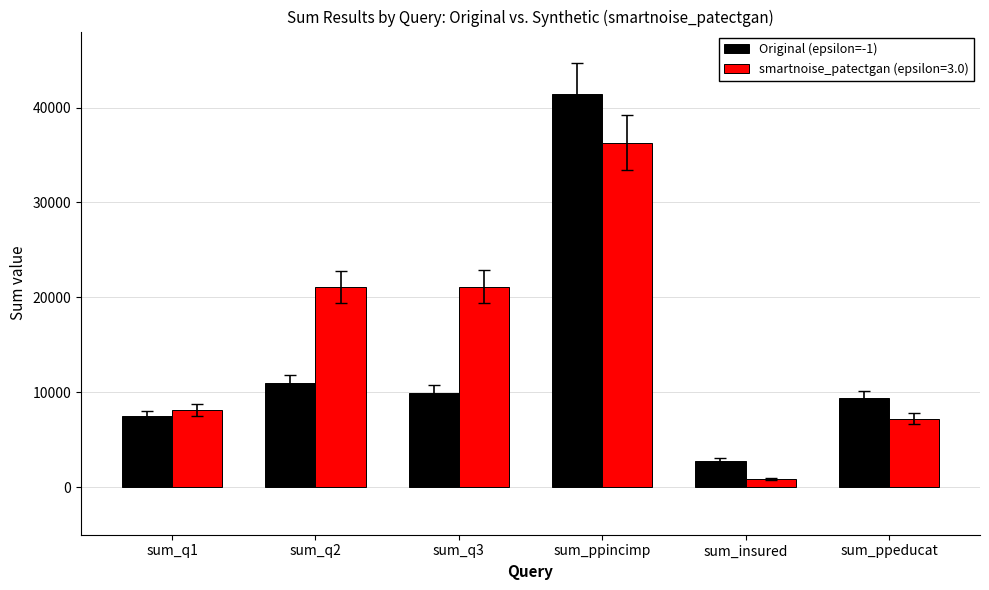

What position from the right is sum_ppeducat?

1